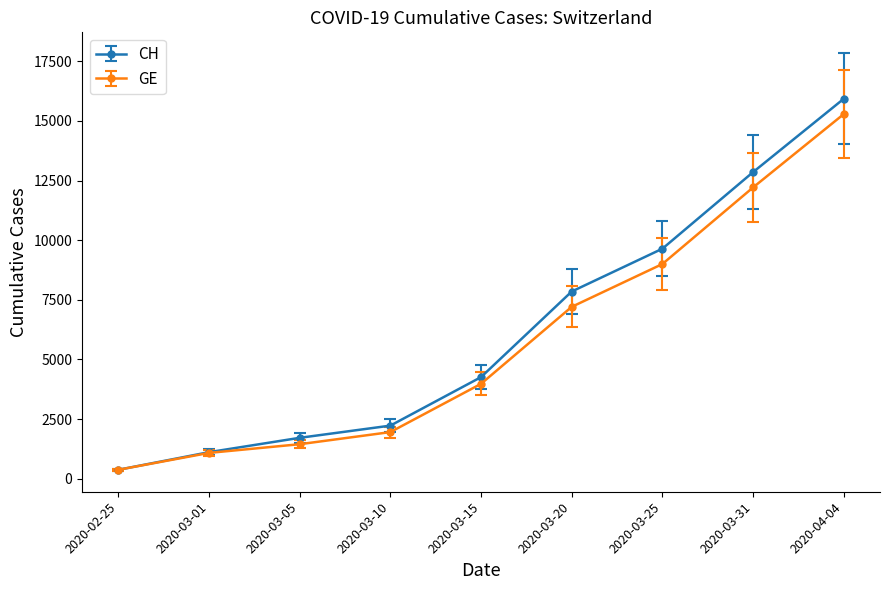

Reading left to right, what are all the values shown in this chart?

CH: 2020-02-25=375	2020-03-01=1113	2020-03-05=1715	2020-03-10=2226	2020-03-15=4259	2020-03-20=7847	2020-03-25=9642	2020-03-31=12852	2020-04-04=15926
GE: 2020-02-25=375	2020-03-01=1083	2020-03-05=1447	2020-03-10=1955	2020-03-15=3978	2020-03-20=7205	2020-03-25=9000	2020-03-31=12210	2020-04-04=15284